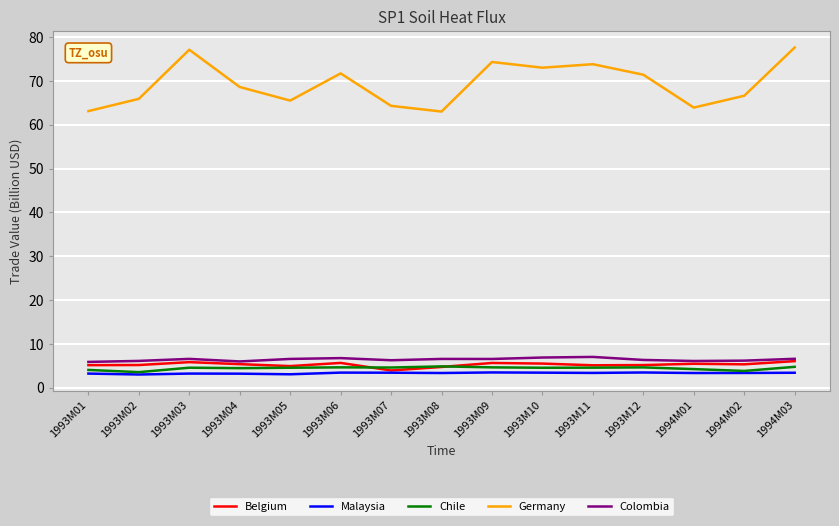

What is the smallest value displayed?

3.0